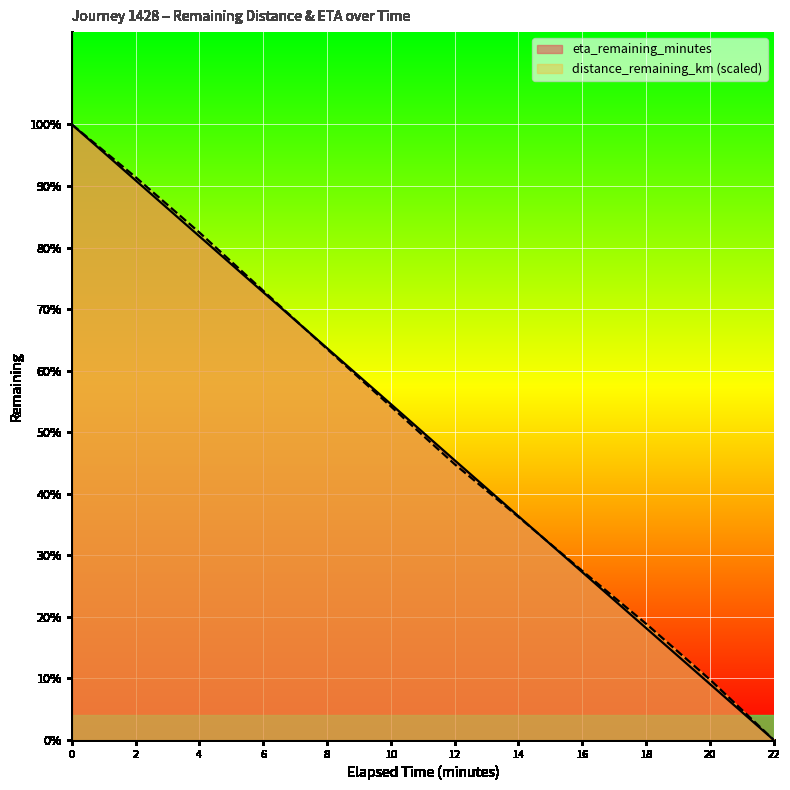

After their last crossing, which series has the higher values: distance_remaining_km or eta_remaining_minutes?

distance_remaining_km